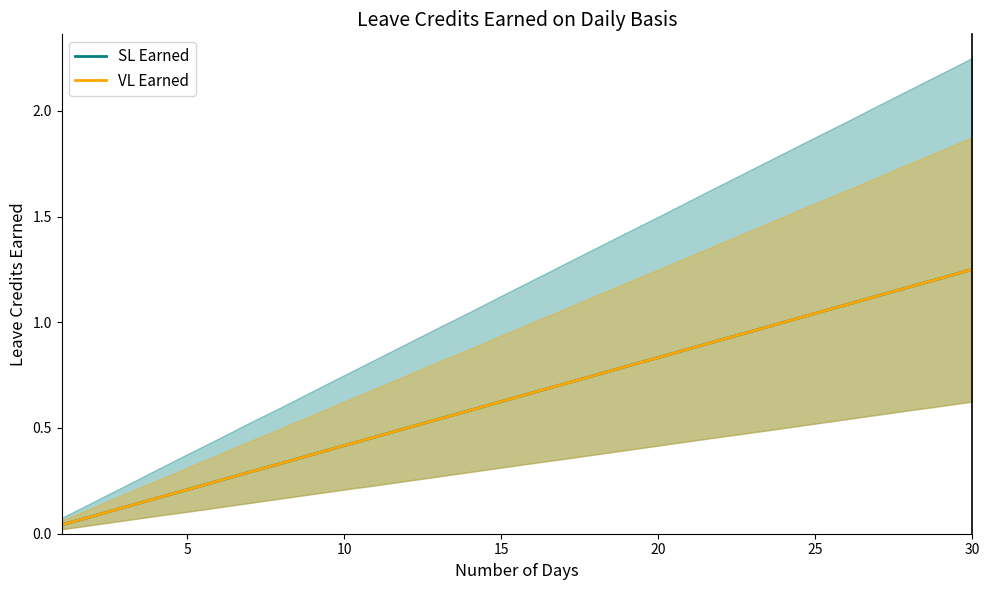

Count the number of categories in the chart.

30